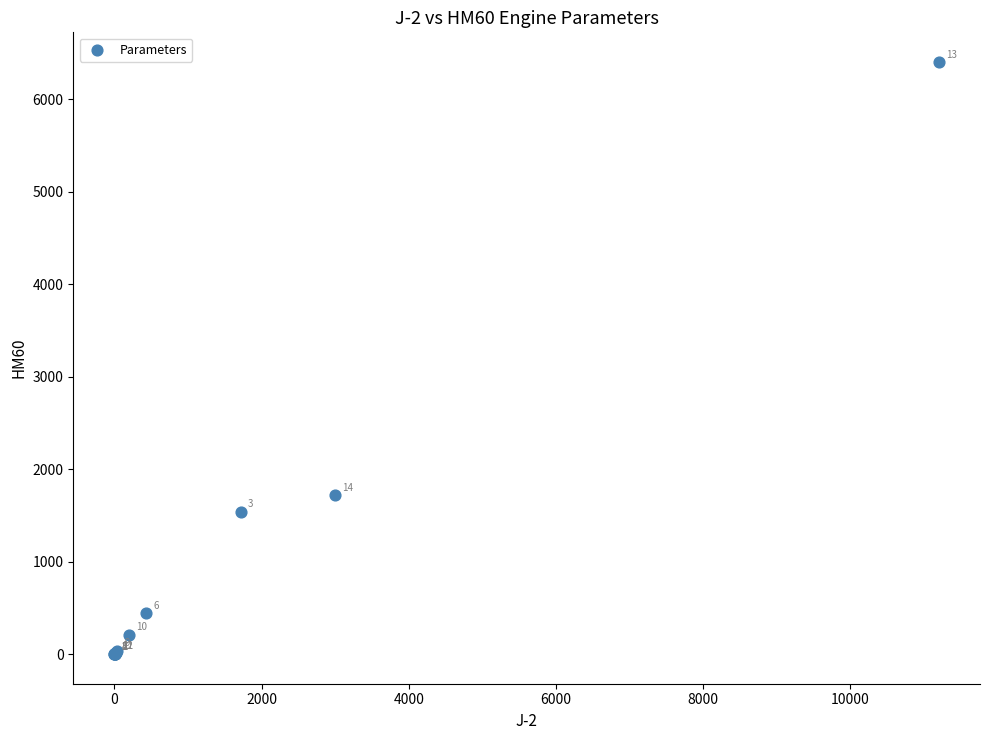

What Y value in the scatter plot is closest to 3201?

1717.0